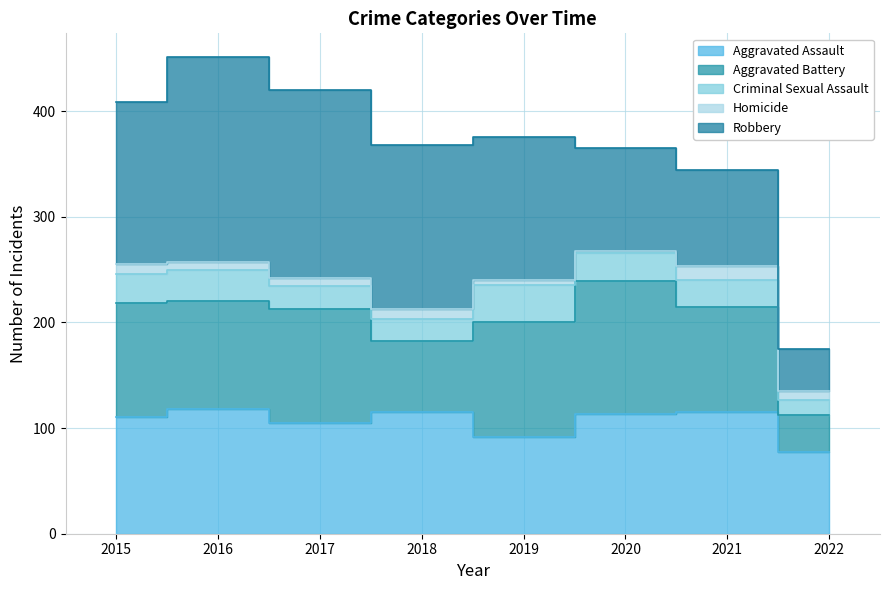

True or false: Homicide has more than 2 points higher than both neighbors.

False